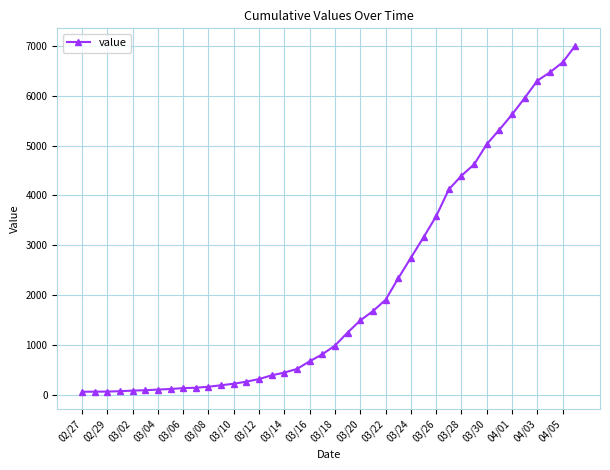

What is the difference between the second highest and minimum values?

6601